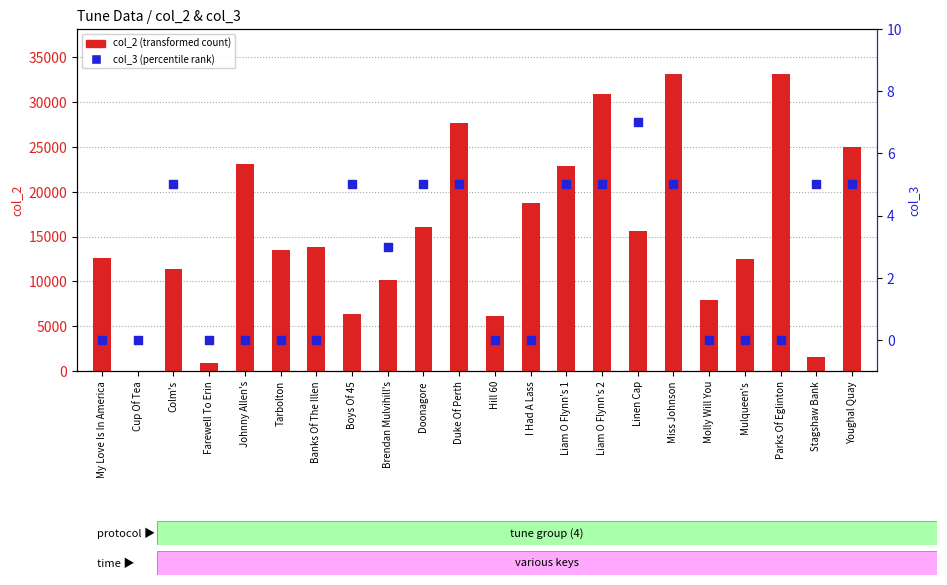

Is the value of col_3 (percentile rank) at Tarbolton greater than the value of col_2 (transformed count) at Banks Of The Illen?

No